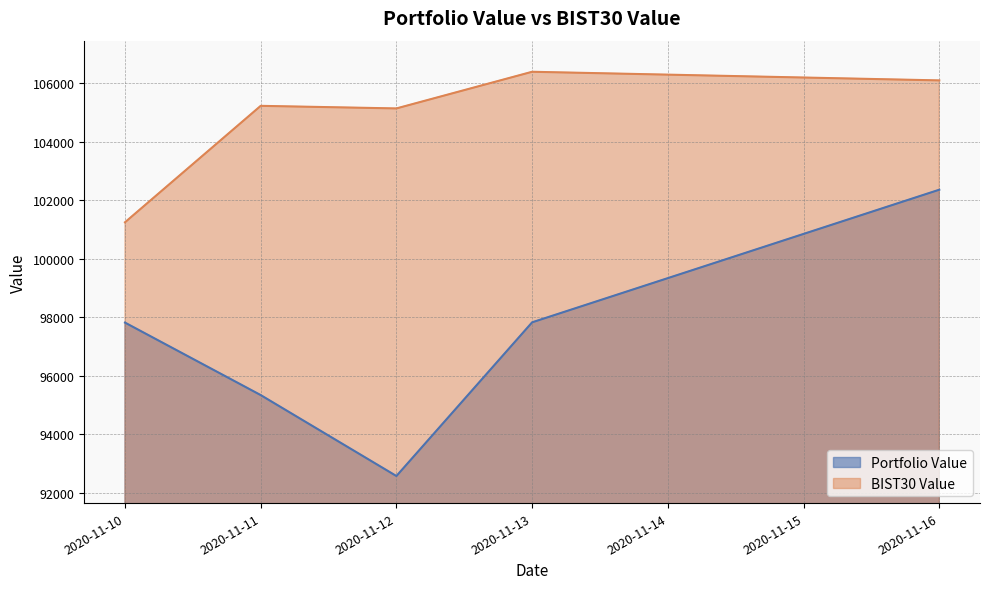

List the series in order of their overall mean, highest first.

BIST30 Value, Portfolio Value